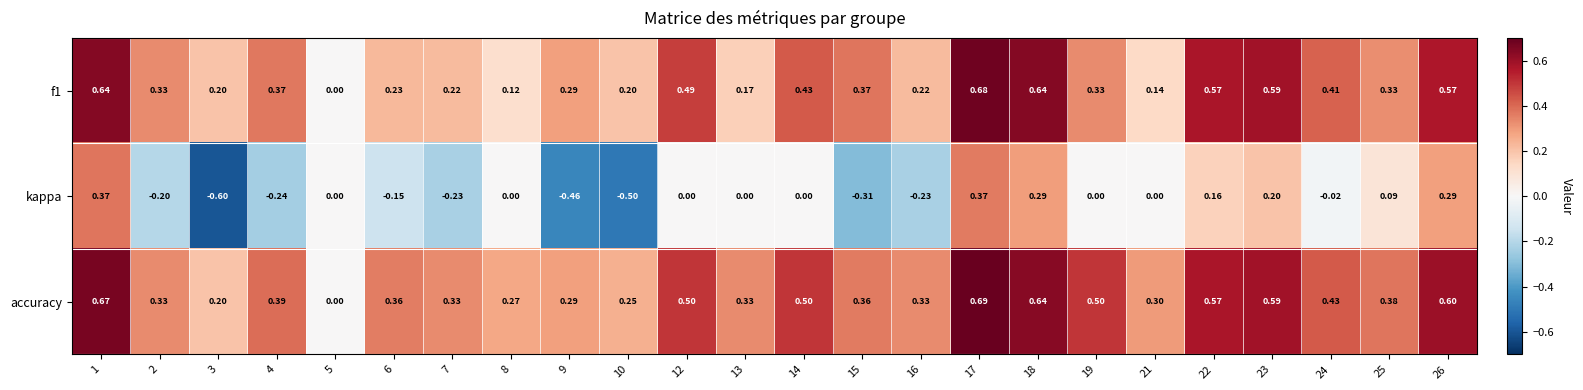

Which series has the widest spread of values?

kappa